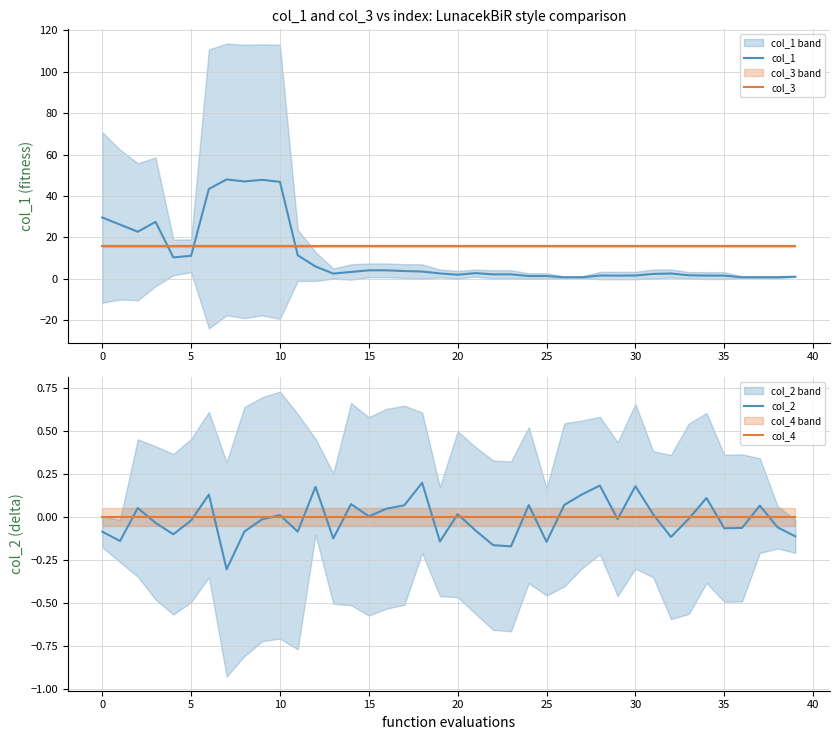

Where does the col_1 series first go above 2?

0